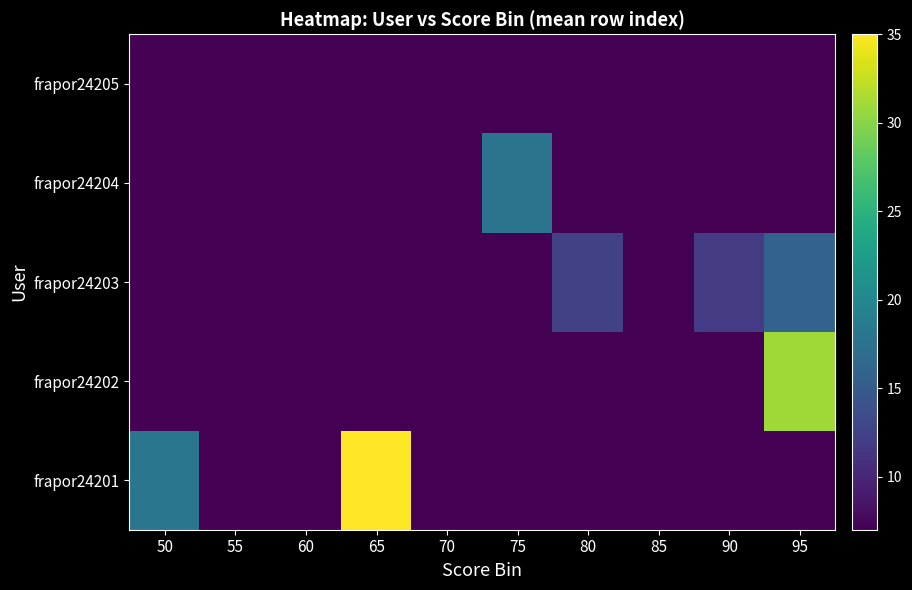

Reading left to right, transcribe all the data shown in this chart.

frapor24201: 50=18.0	55=7.0	60=7.0	65=35.0	70=7.0	75=7.0	80=7.0	85=7.0	90=7.0	95=7.0
frapor24202: 50=7.0	55=7.0	60=7.0	65=7.0	70=7.0	75=7.0	80=7.0	85=7.0	90=7.0	95=31.0
frapor24203: 50=7.0	55=7.0	60=7.0	65=7.0	70=7.0	75=7.0	80=12.5	85=7.0	90=12.0	95=15.8
frapor24204: 50=7.0	55=7.0	60=7.0	65=7.0	70=7.0	75=17.7	80=7.0	85=7.0	90=7.0	95=7.0
frapor24205: 50=7.0	55=7.0	60=7.0	65=7.0	70=7.0	75=7.0	80=7.0	85=7.0	90=7.0	95=7.0